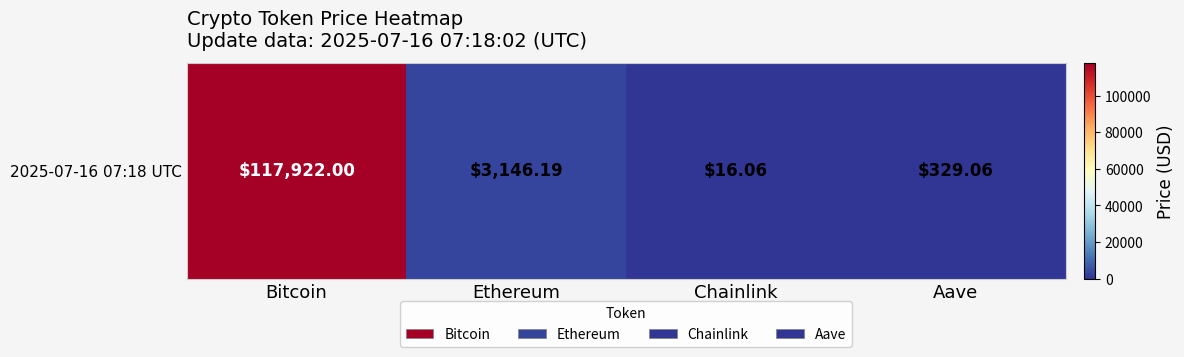

What is the sum of the values at Chainlink and Ethereum?

3162.2